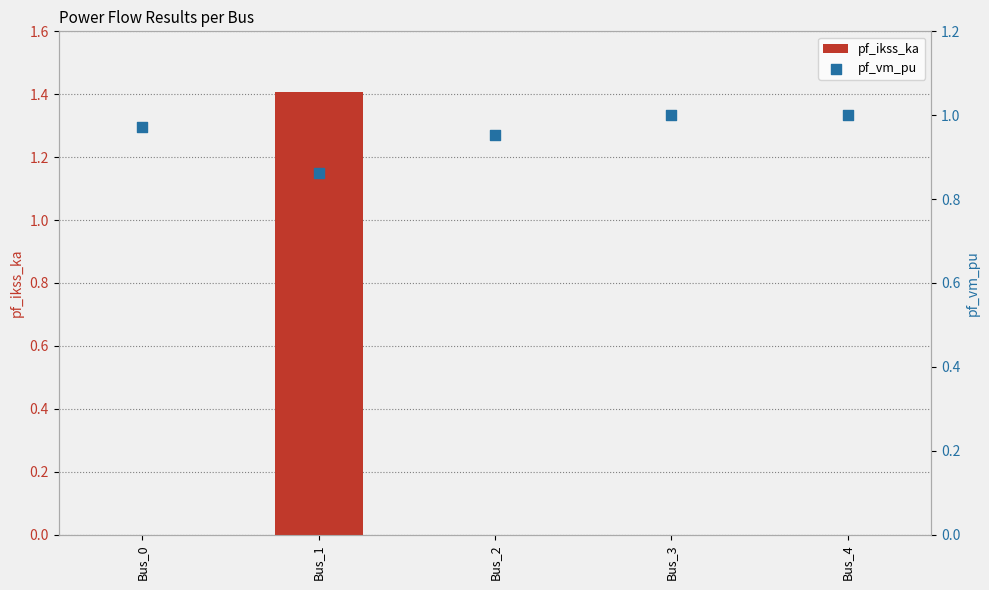

Which series contains the highest Y value?

pf_ikss_ka